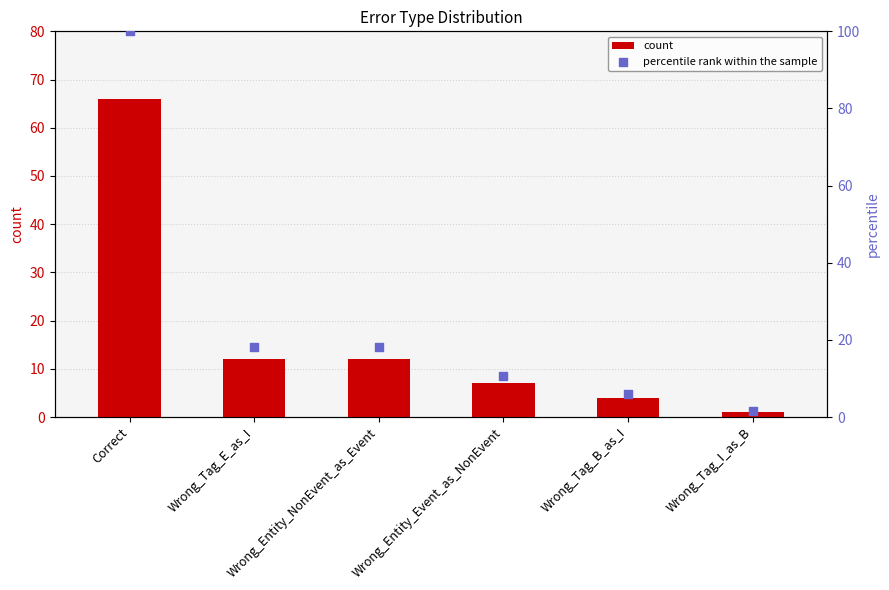

Is the value of percentile rank within the sample at Wrong_Tag_B_as_I greater than the value of count at Wrong_Tag_B_as_I?

Yes